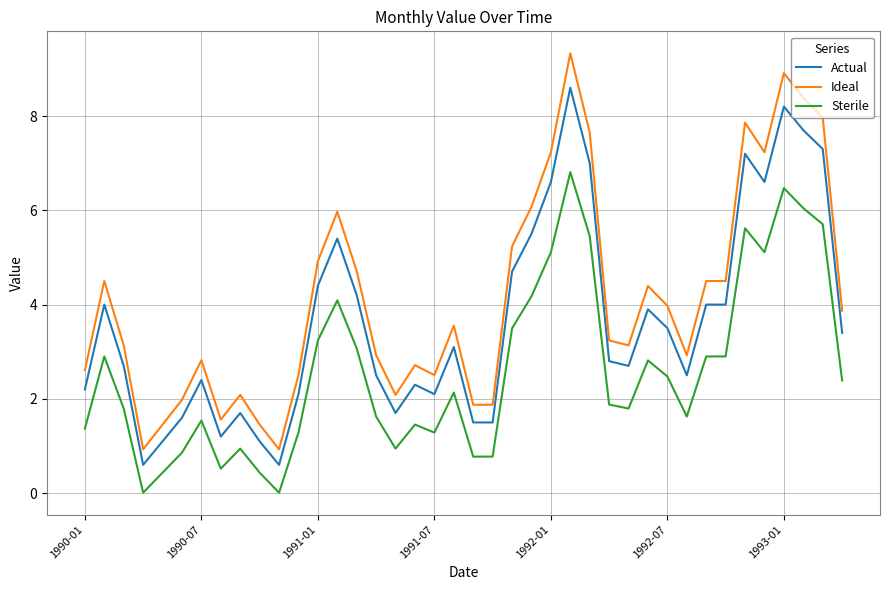

True or false: Ideal and Sterile intersect in this chart.

False